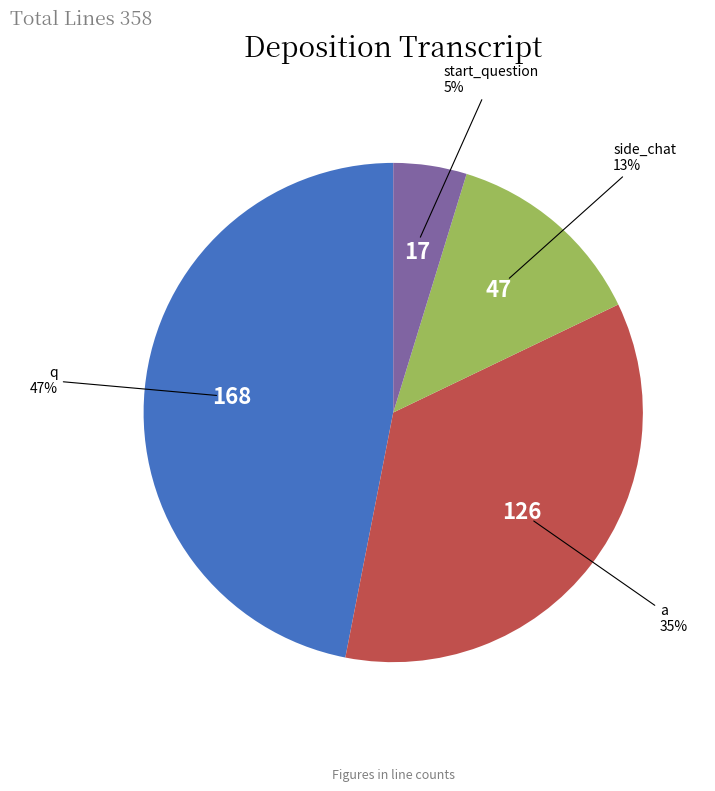

To the nearest percent, what is the combined percentage of q and side_chat?

60%